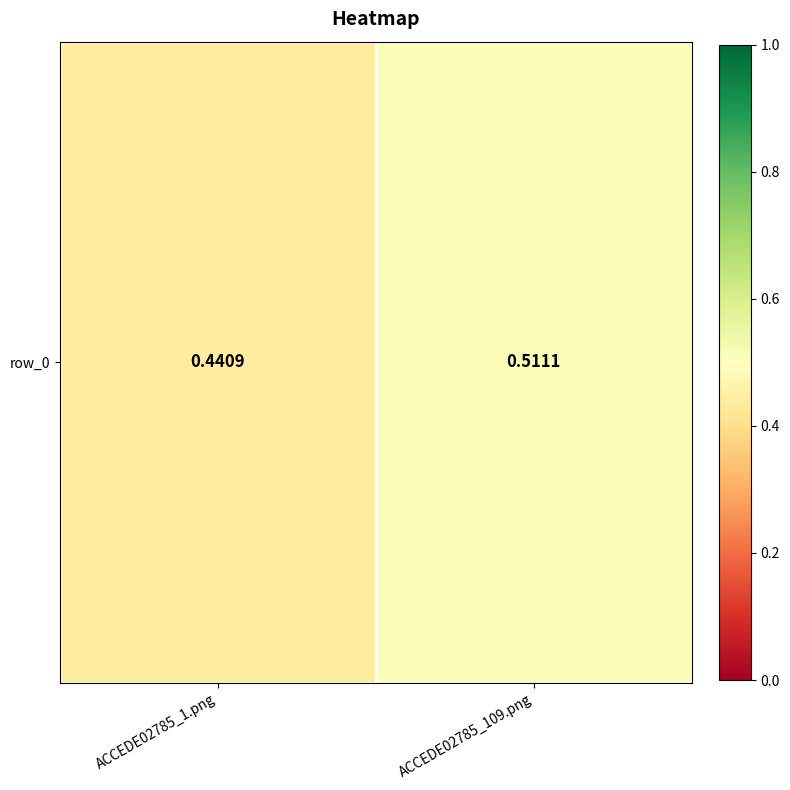

Rank the categories by value from highest to lowest.

ACCEDE02785_109.png, ACCEDE02785_1.png